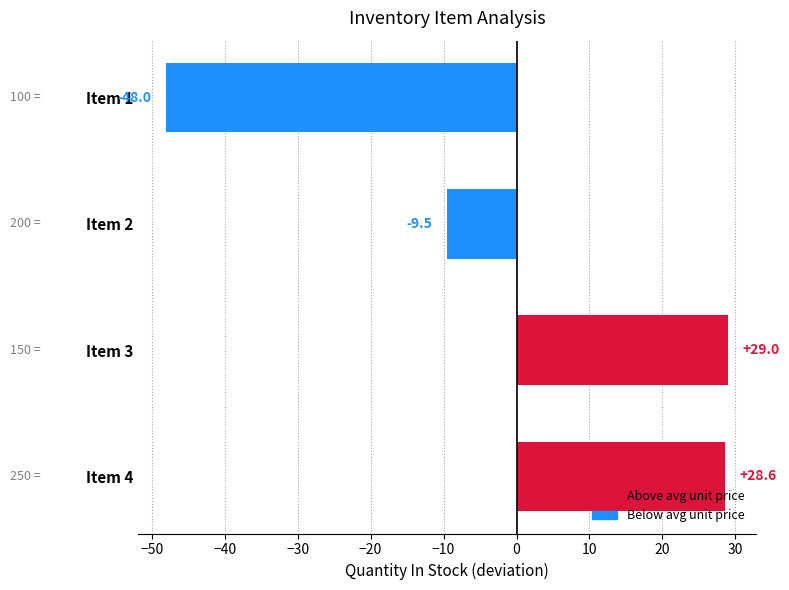

What is the change in value from Item 2 to Item 4?

+38.1